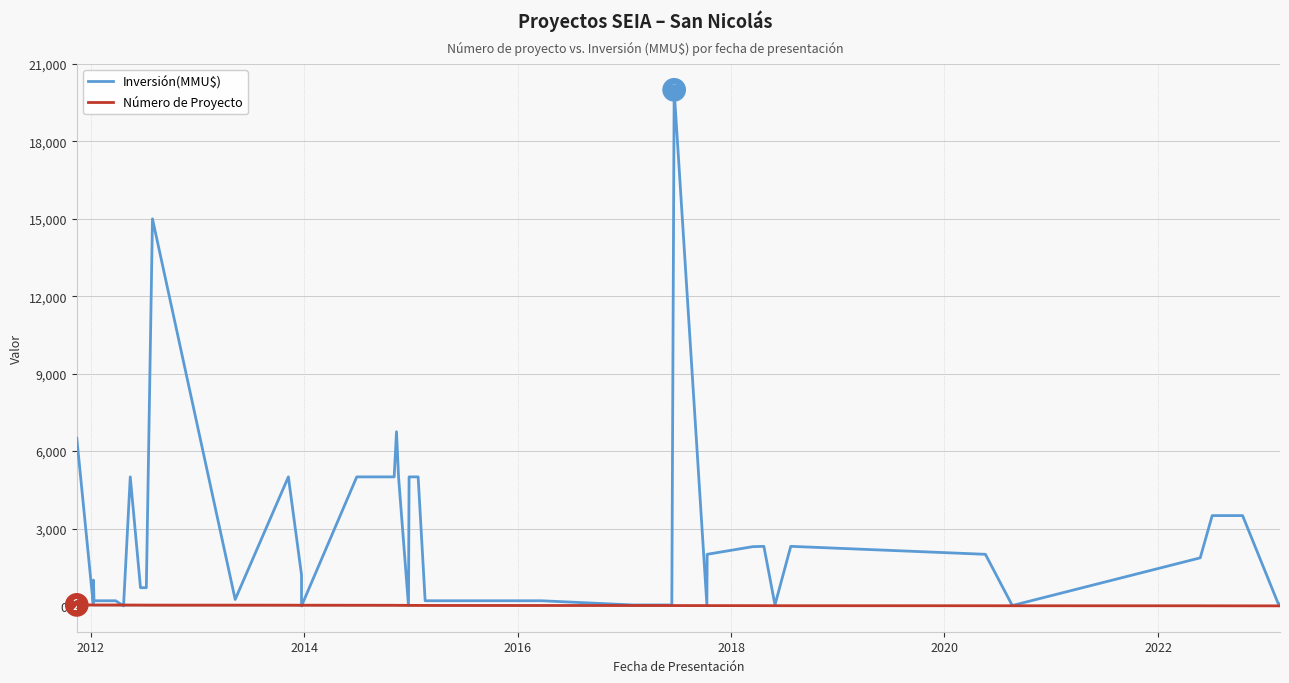

True or false: Número de Proyecto has a value of 17 at 14.

False